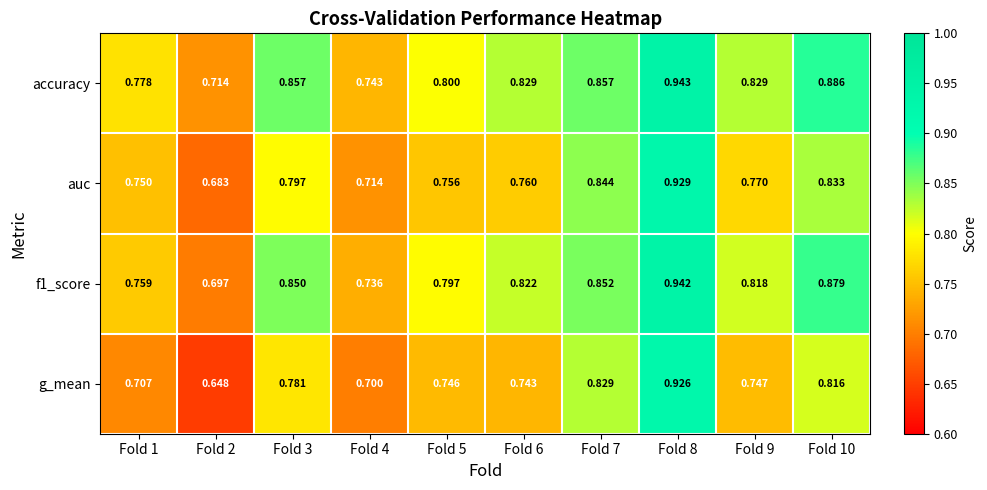

Which series has the largest range (max minus min)?

g_mean